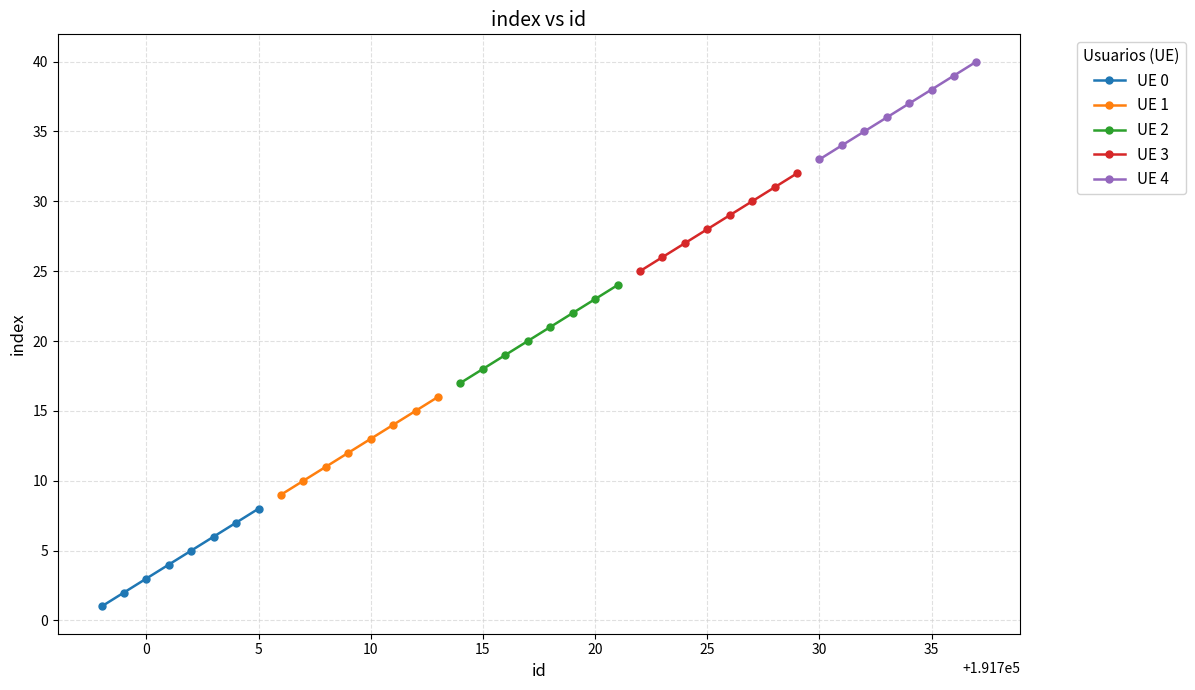

True or false: UE 3 has more than 2 points higher than both neighbors.

False